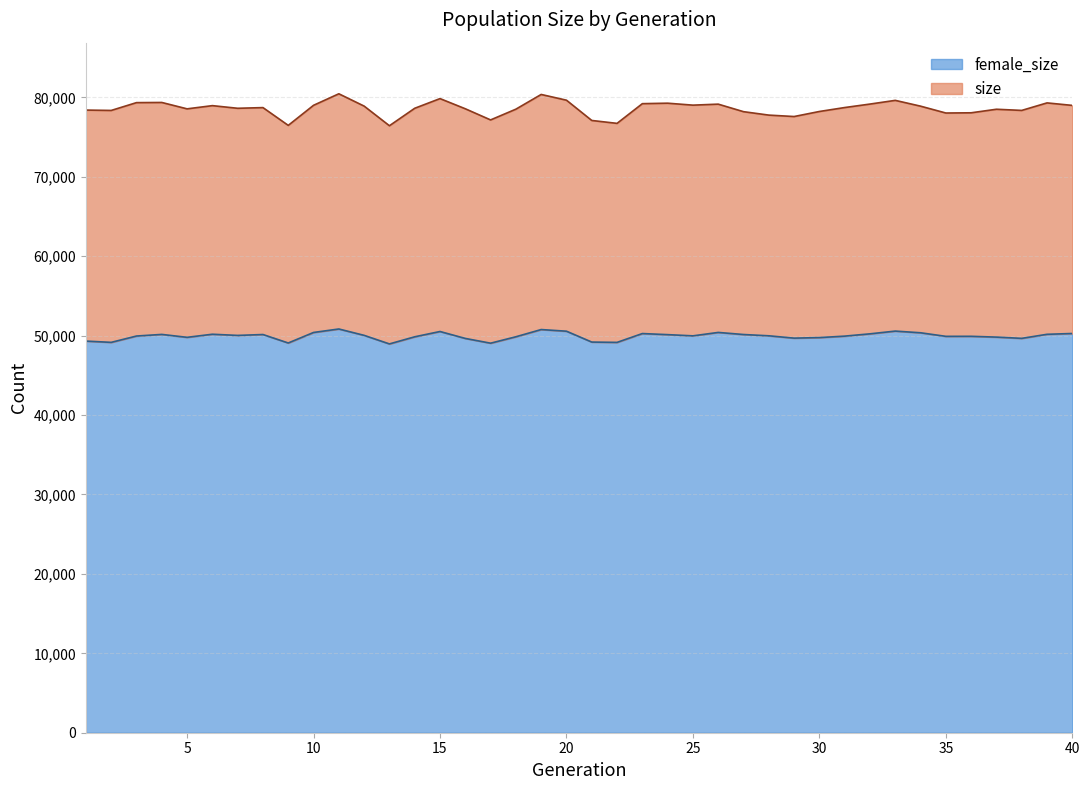

Which category has the highest value in the female_size series?

11